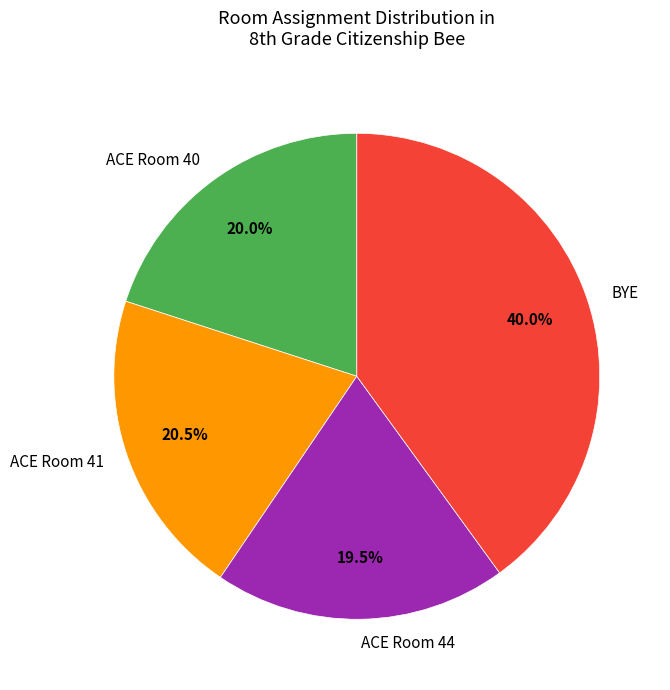

What is the ratio of the value at BYE to the value at ACE Room 44?

2.1